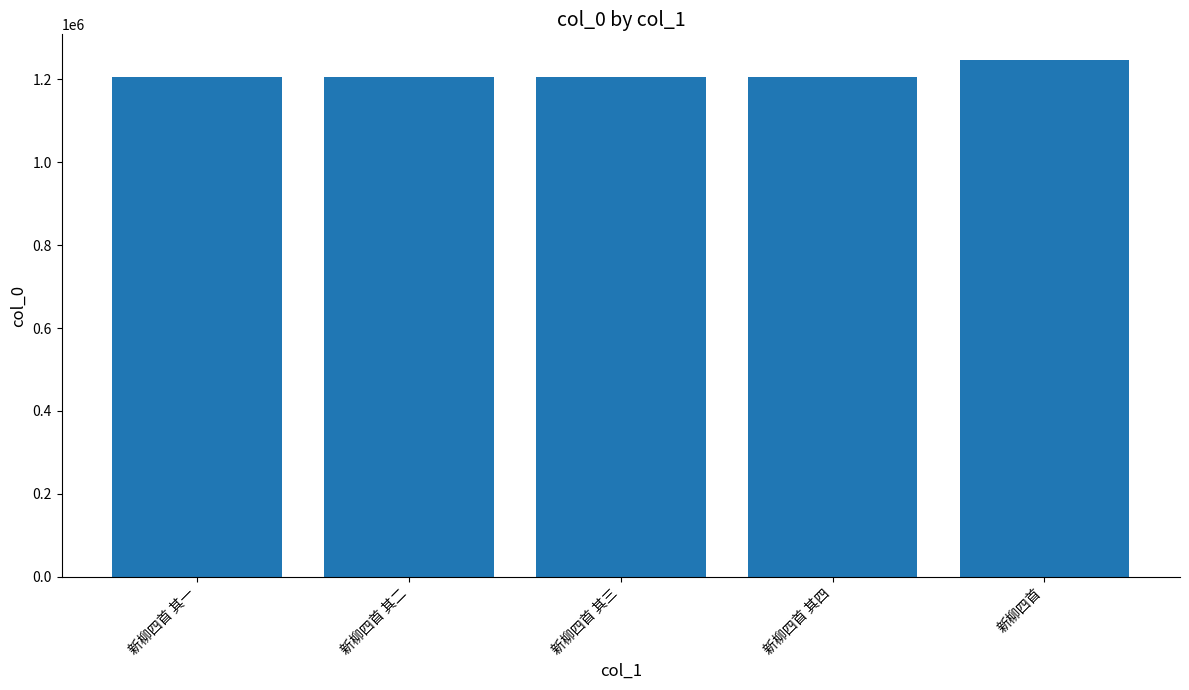

What position from the left is 新柳四首 其二?

2